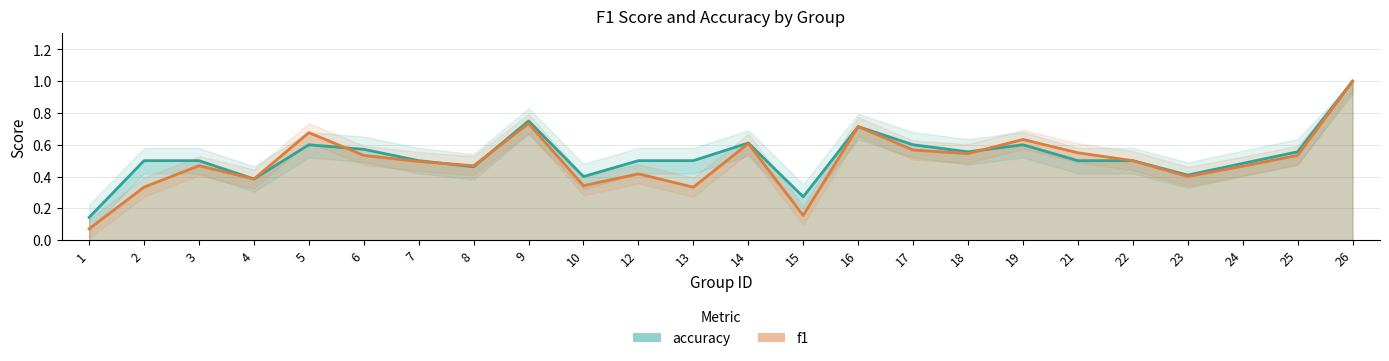

Is it true that accuracy equals 0.3 at 13?

False